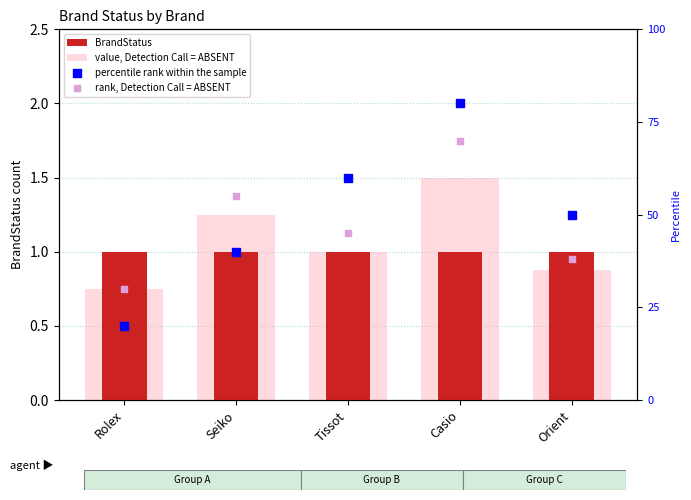

Which series reaches the minimum Y coordinate?

value, Detection Call = ABSENT